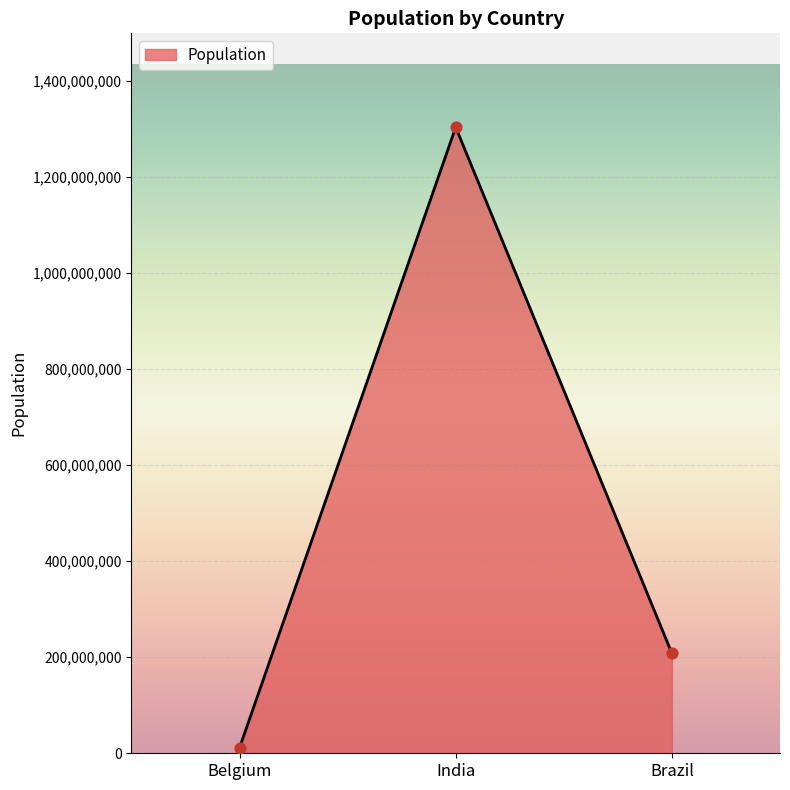

Between India and Brazil, which is larger?

India